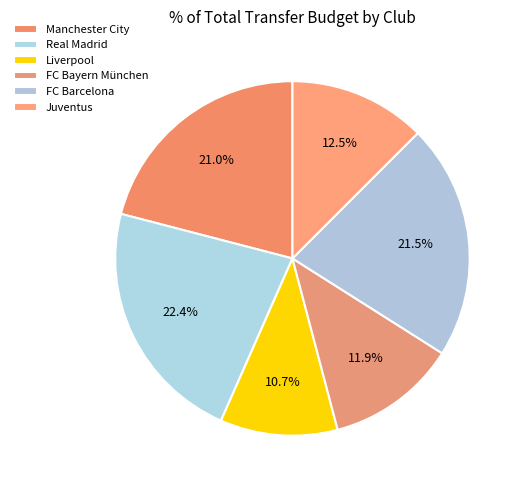

Count the number of slices in the pie.

6